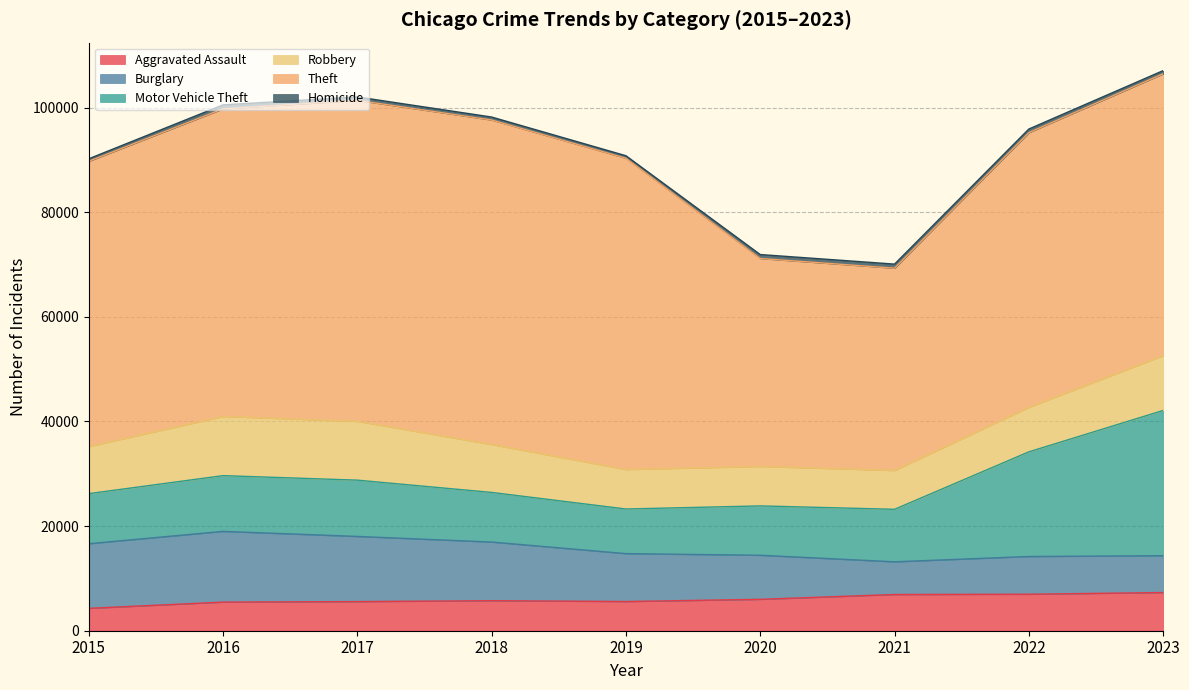

Which has a higher value, 2021 or 2019?

2021